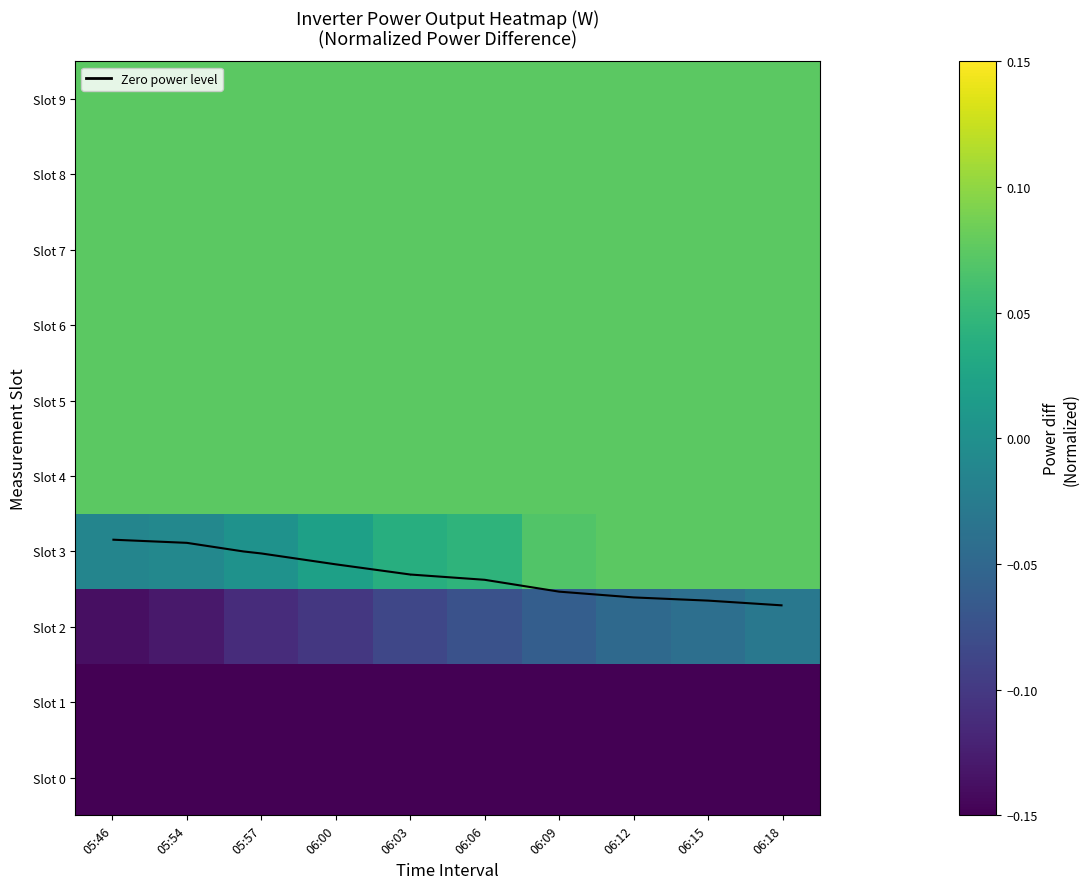

At which label does Slot 1 reach its peak?

06:18